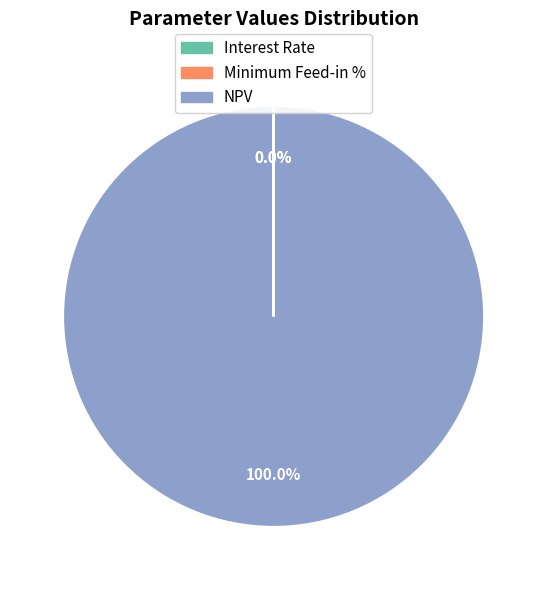

Which category has the biggest portion of the pie?

NPV